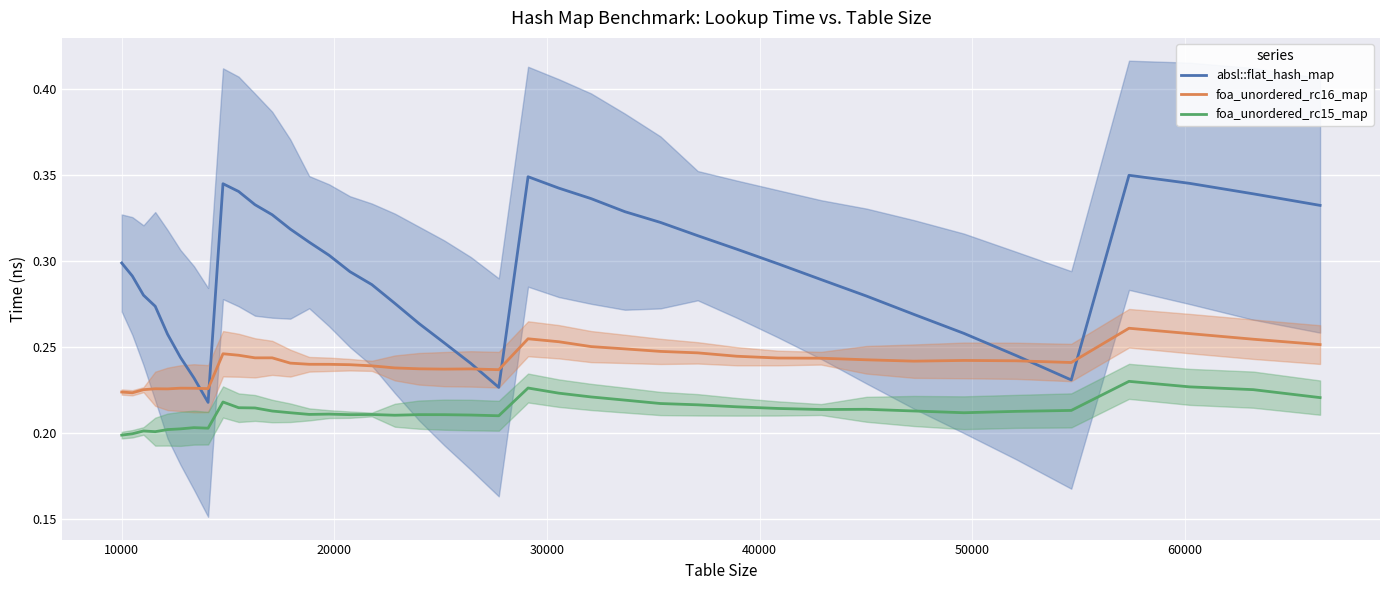

True or false: absl::flat_hash_map and foa_unordered_rc16_map cross at least once.

True